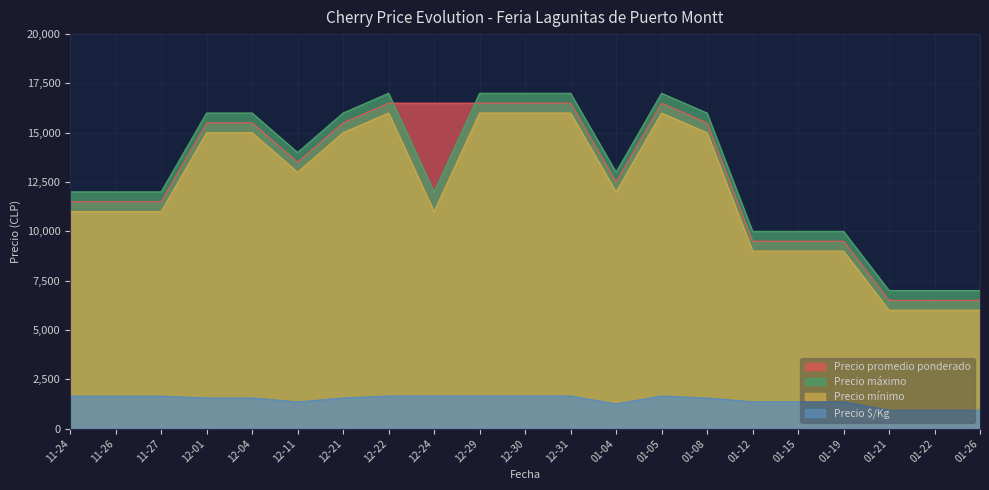

What is the spread (max minus min) of values at 12-01?

14450